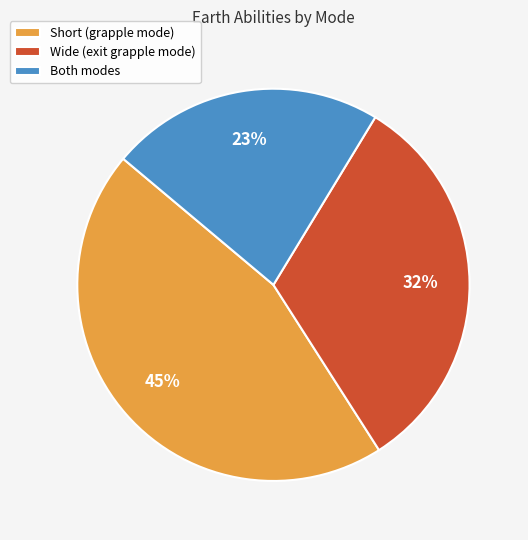

Rank the categories by value from lowest to highest.

Both, Wide, Short